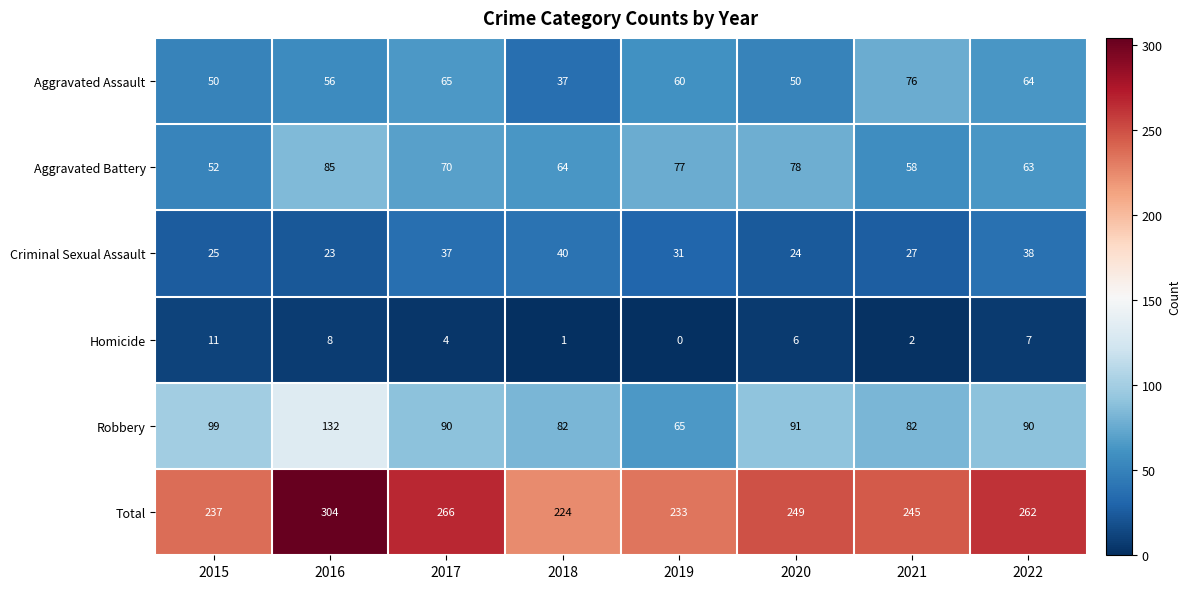

What is the approximate value of Aggravated Battery at 2022, to the nearest 5?

65